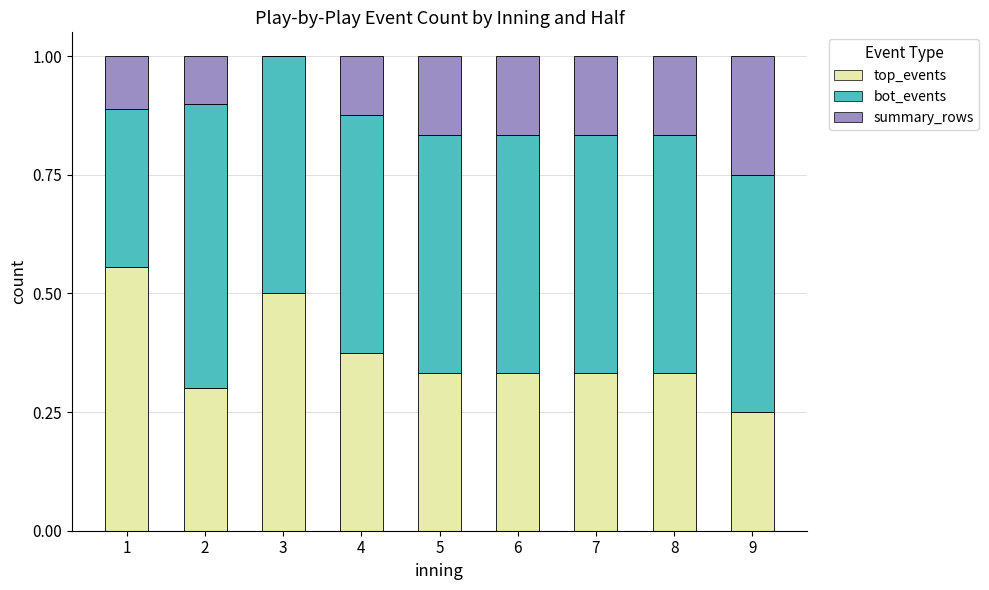

The value of top_events at 1 is 0.6. True or false?

True